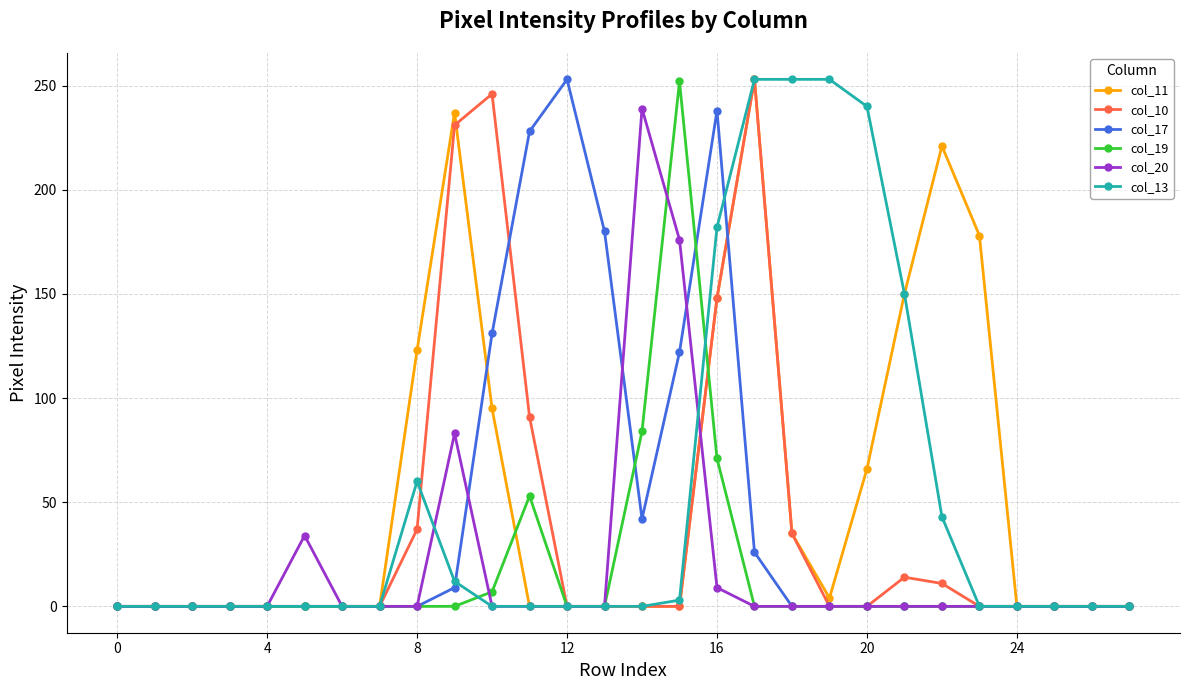

True or false: col_19 has more than 1 points higher than both neighbors.

True